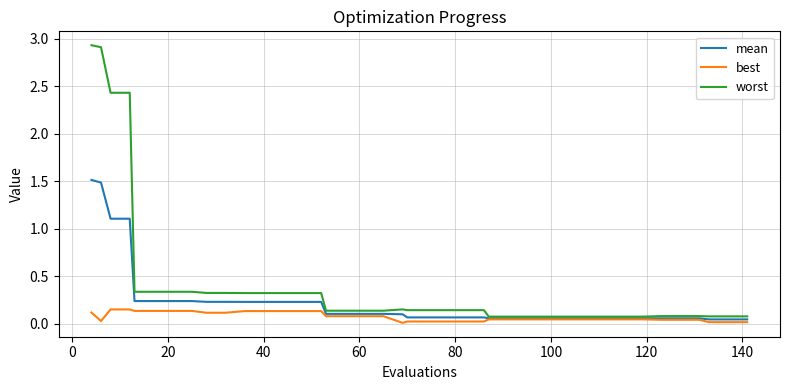

How many lines are shown in the chart?

3